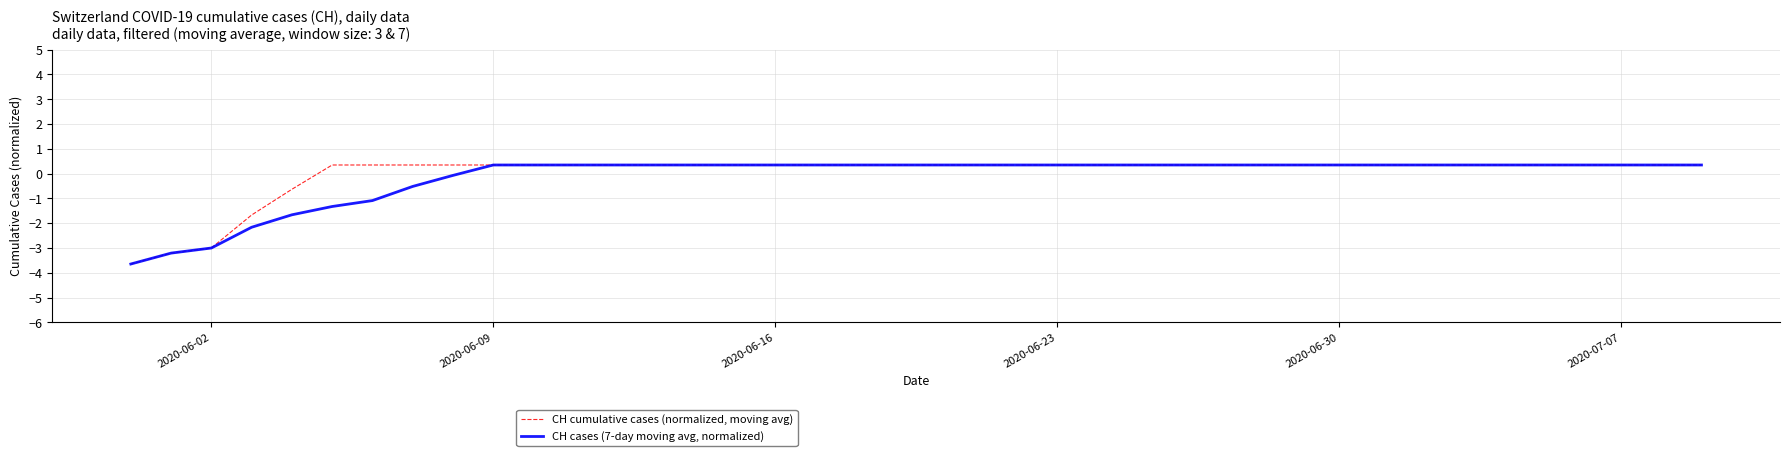

What is the minimum value for CH cumulative cases (normalized, moving avg)?

-3.6